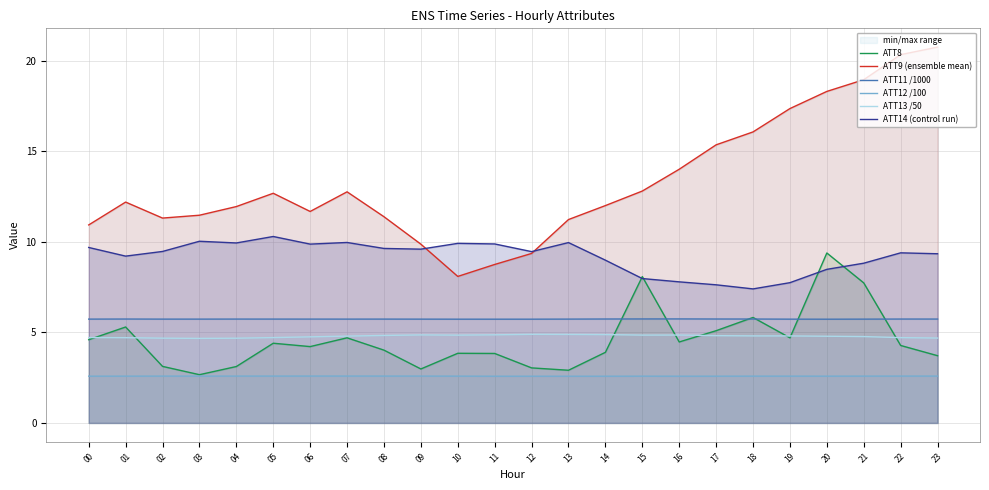

The value of ATT8 at 12 is 4.5. True or false?

False